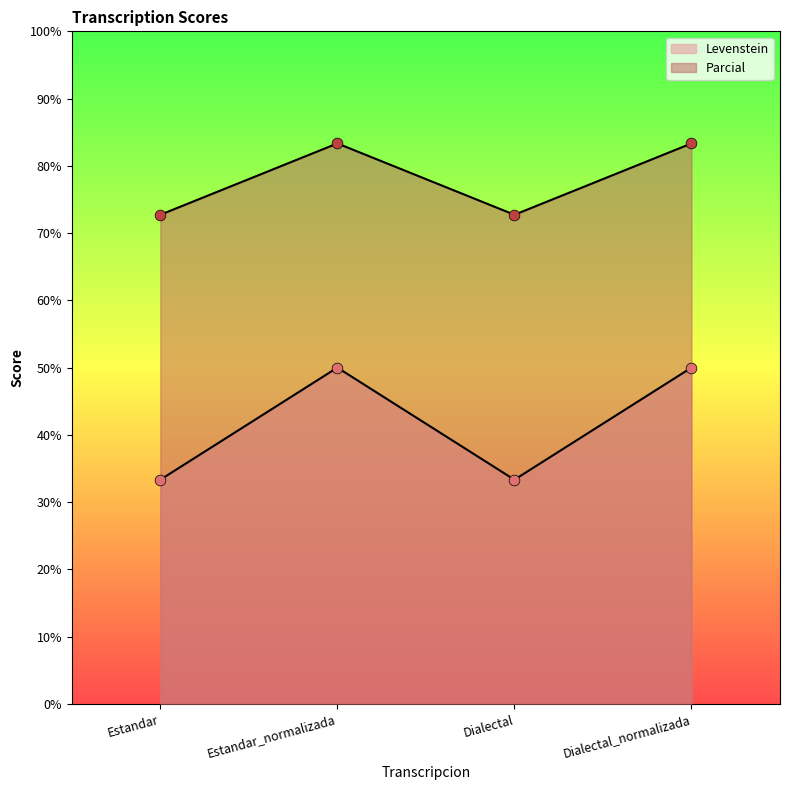

At how many categories does at least one series exceed 39?

4